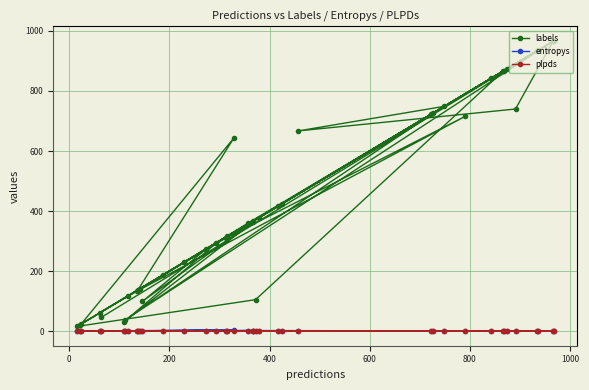

Which series has the largest total across all categories?

labels